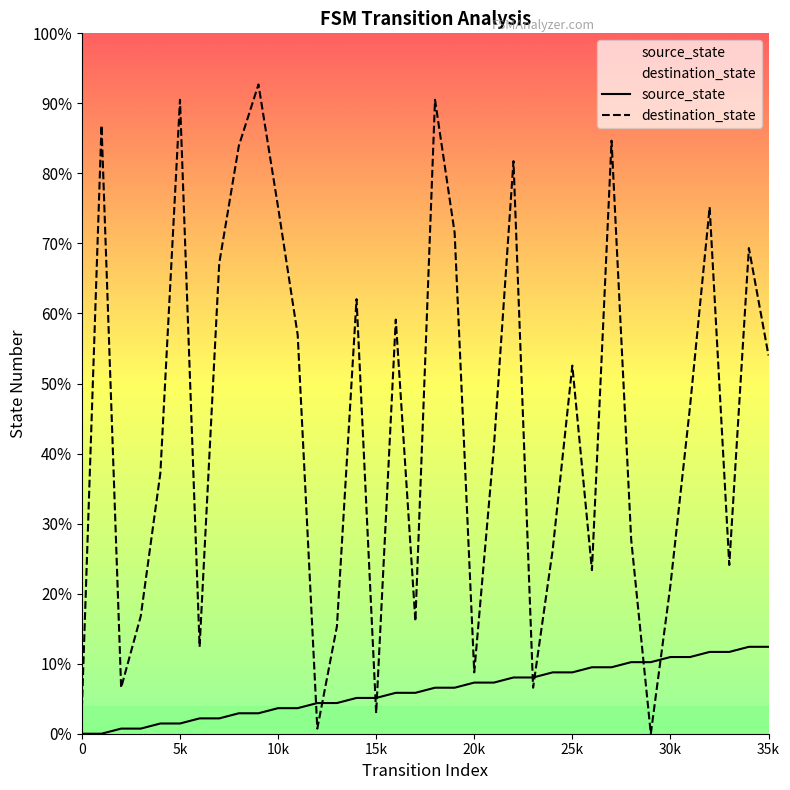

True or false: source_state has more than 1 points higher than both neighbors.

False